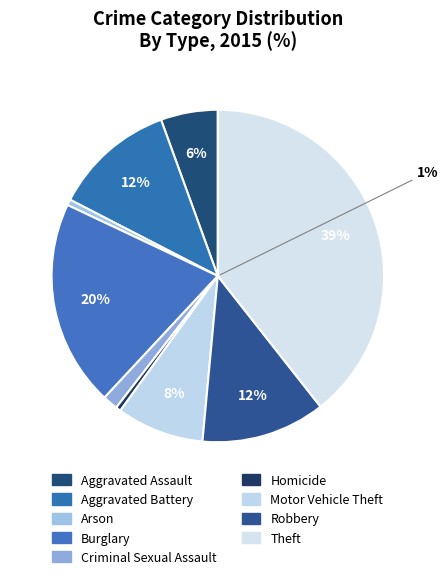

What is the smallest slice in the pie chart?

Homicide